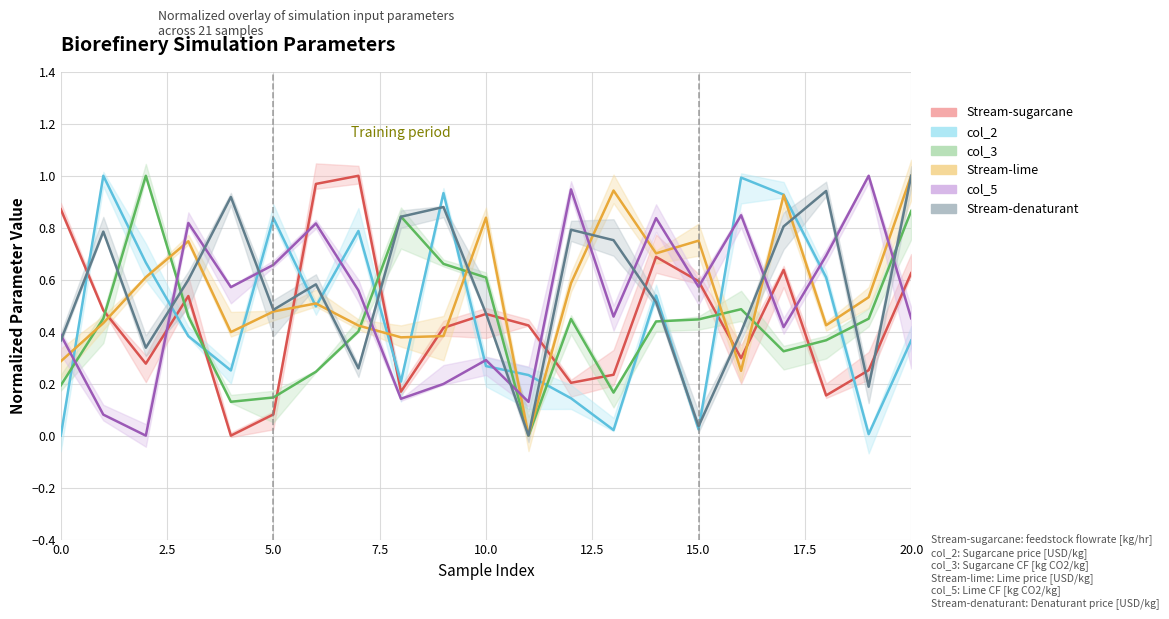

Which series has the widest spread of values?

Stream-sugarcane